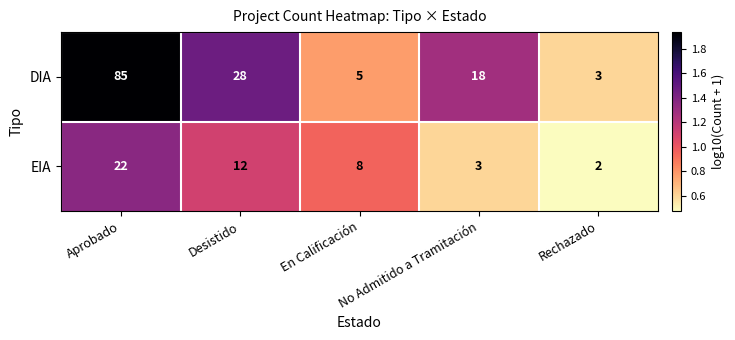

At which category does the chart reach its minimum across all series?

Rechazado